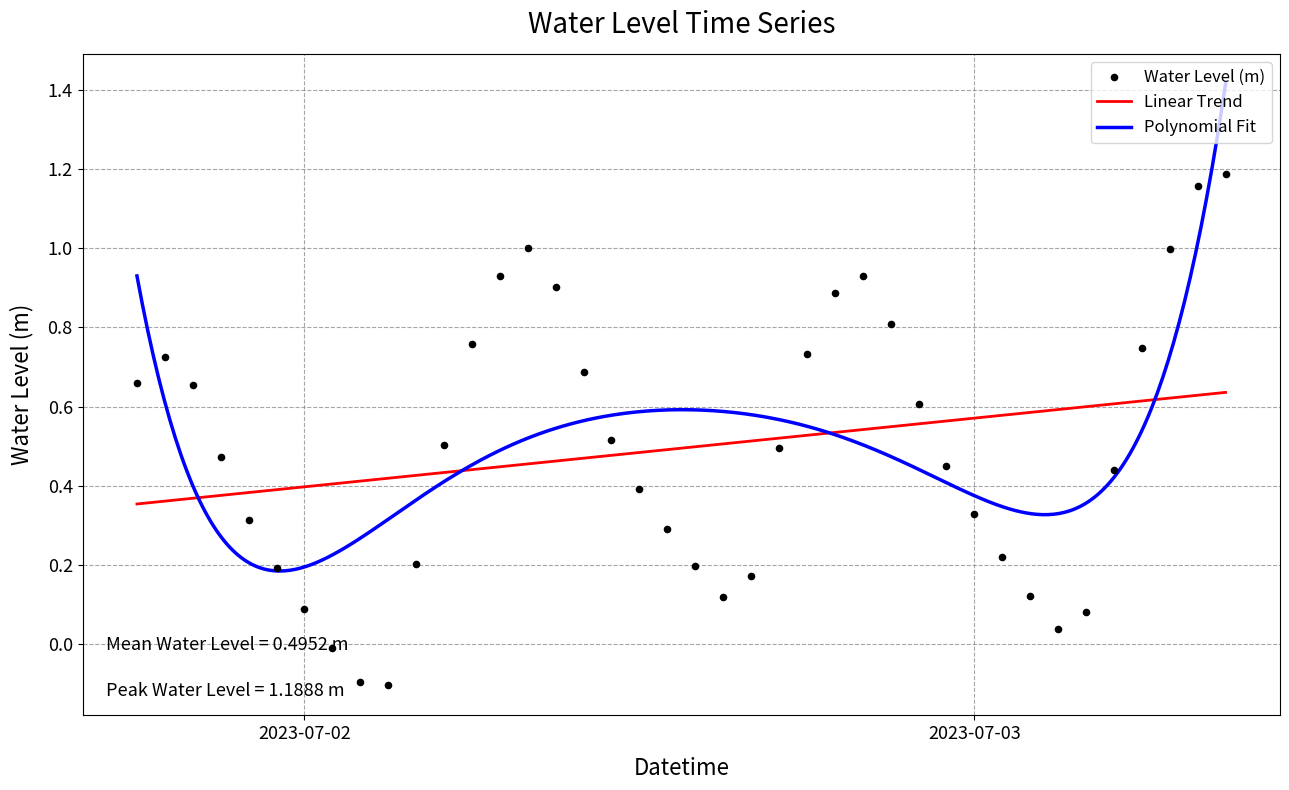

Between 2023-07-02 11:00:00 and 2023-07-02 12:00:00, which is larger?

2023-07-02 11:00:00